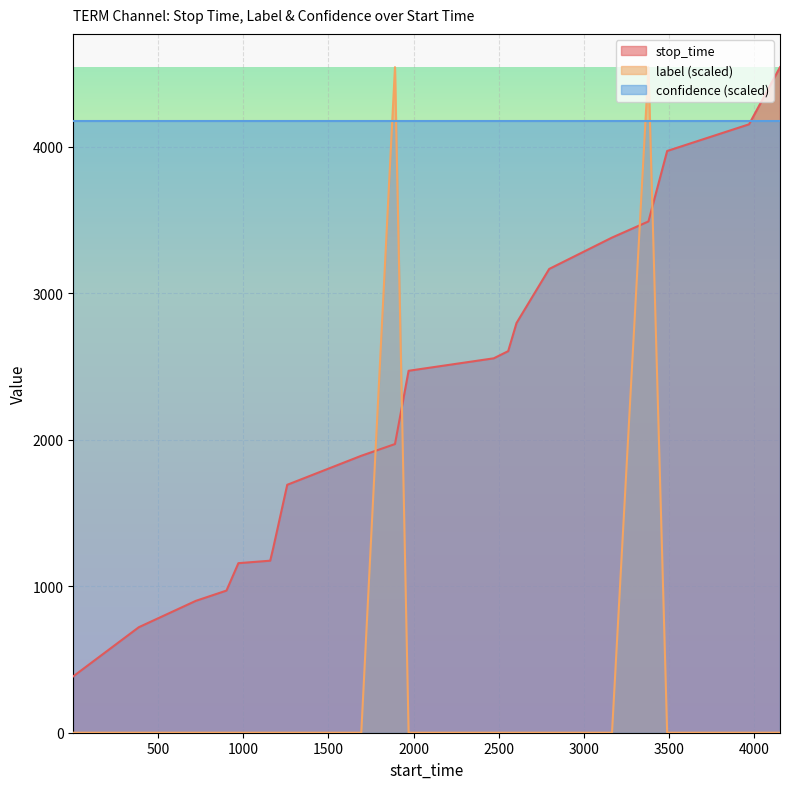

What are all the series names shown in the legend?

stop_time, label (scaled), confidence (scaled)